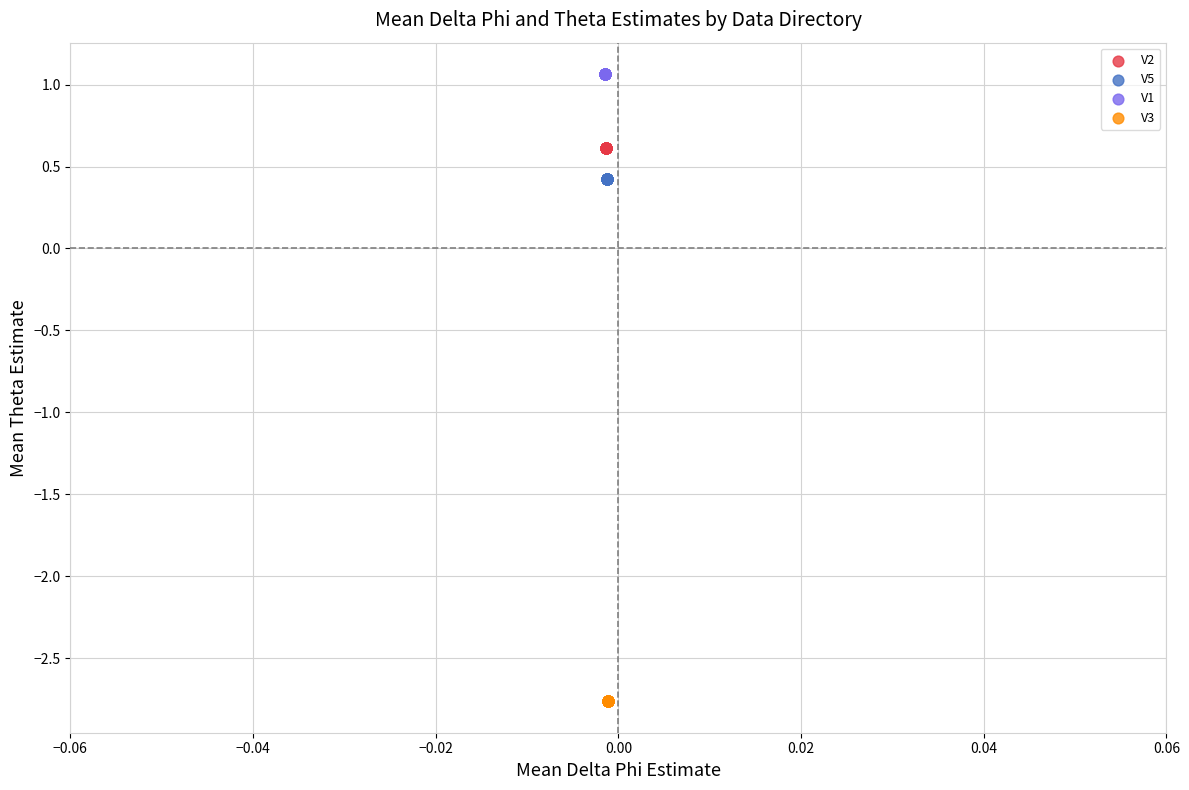

Which series reaches the maximum Y coordinate?

V1